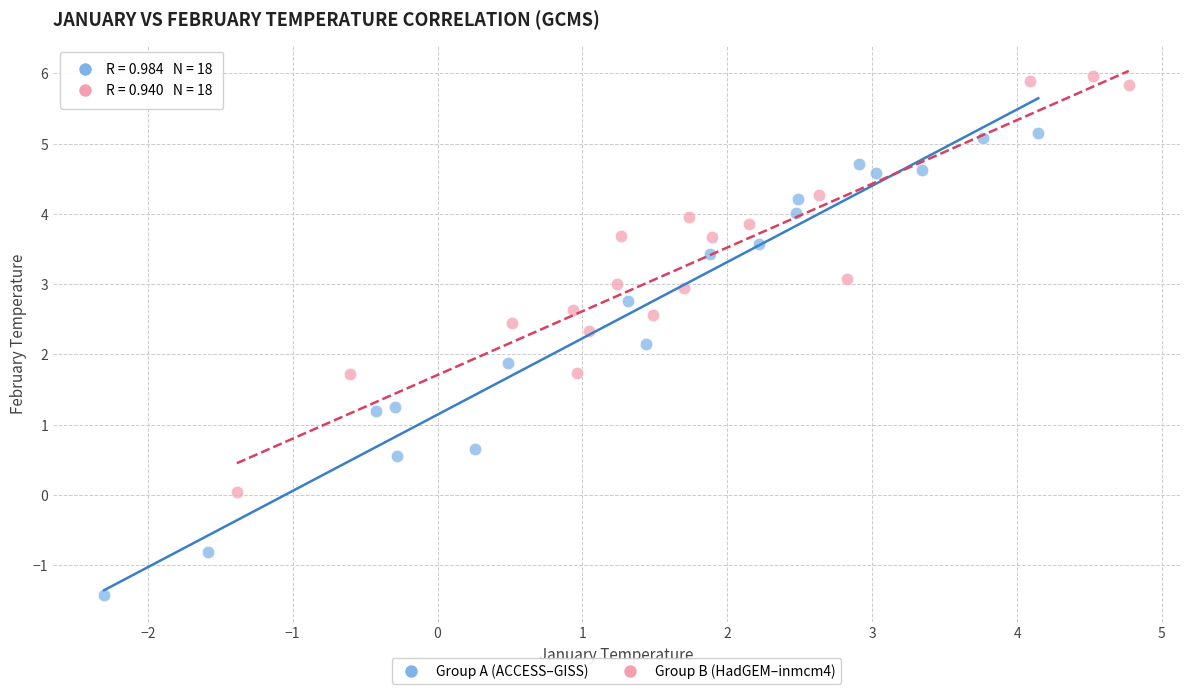

Which series reaches the maximum Y coordinate?

Group B (HadGEM–inmcm4)